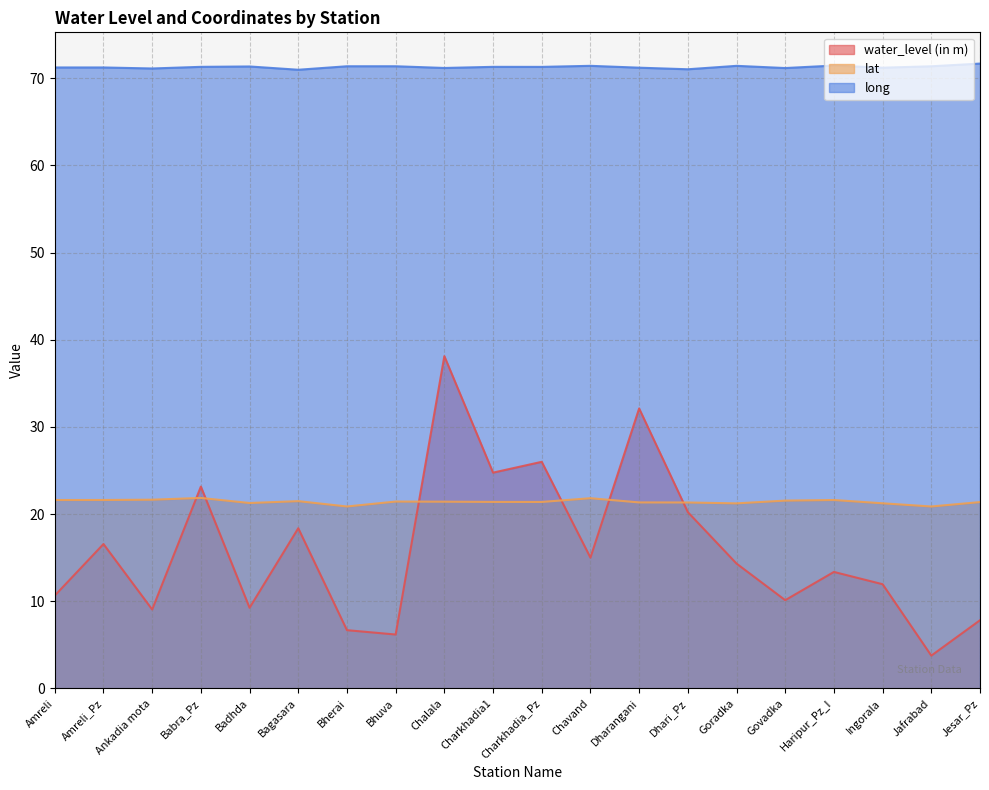

How many interior local peaks does the water_level (in m) series have?

7